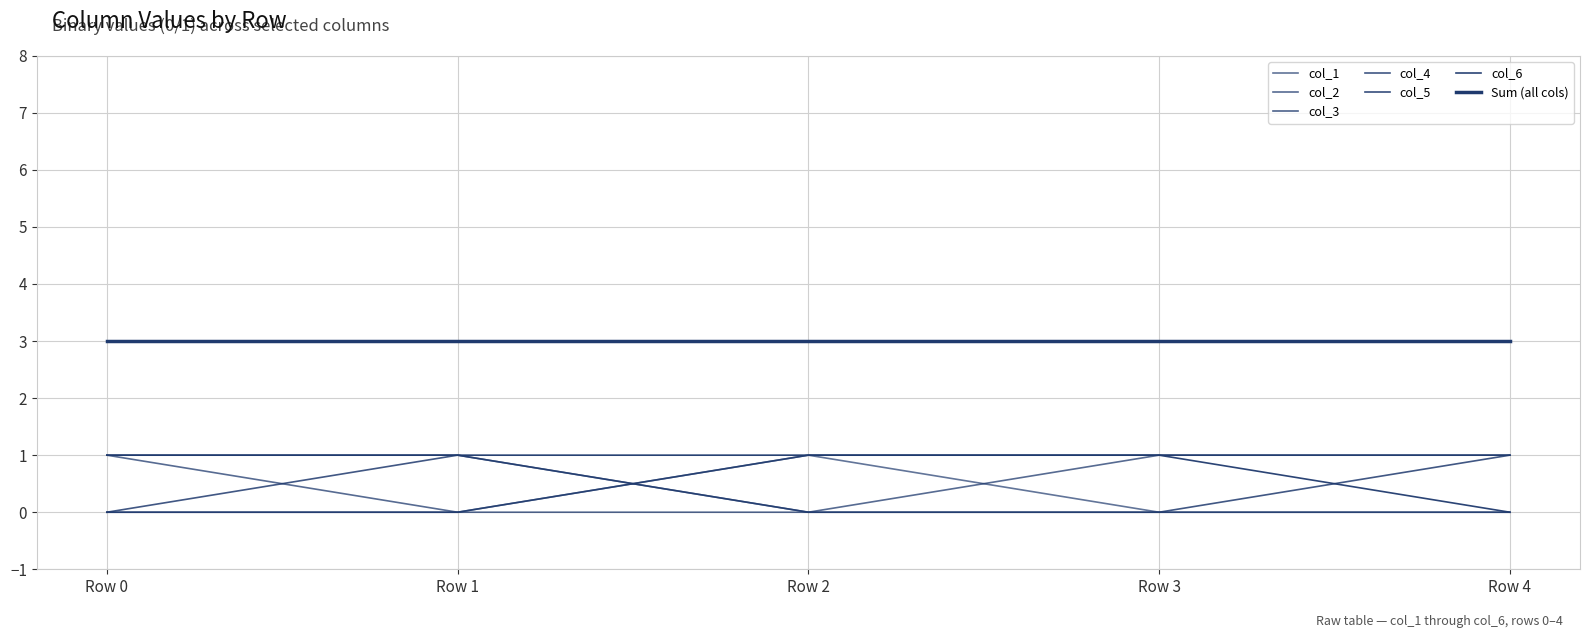

How many lines are shown in the chart?

7